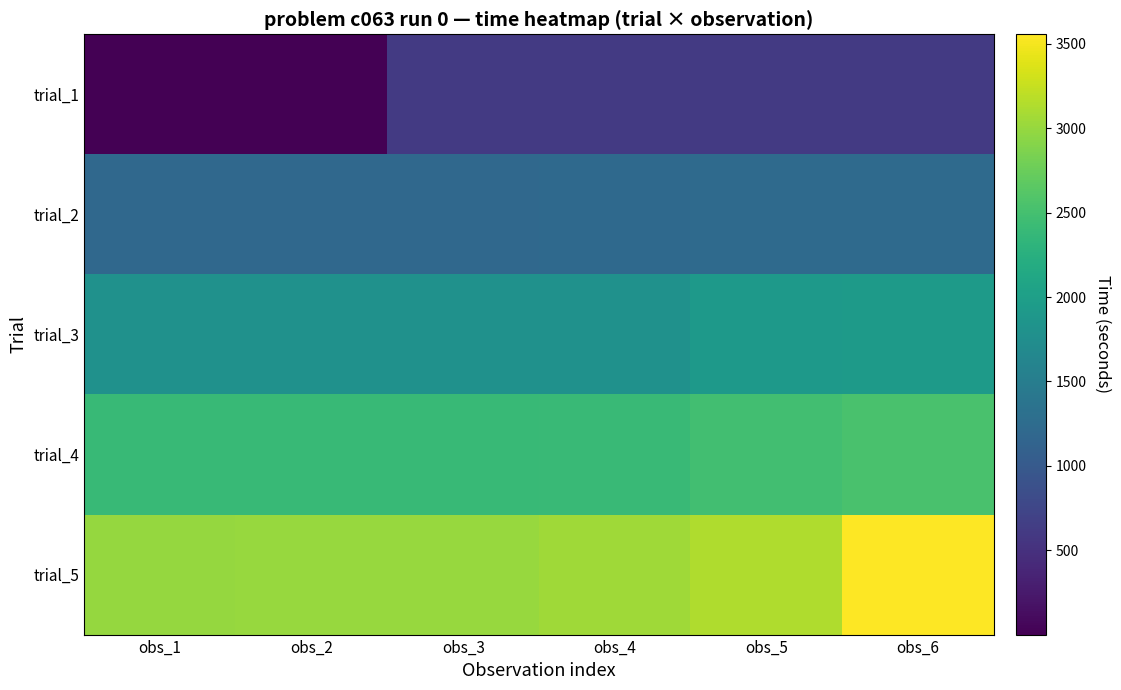

At which category is the sum across all series the highest?

obs_6